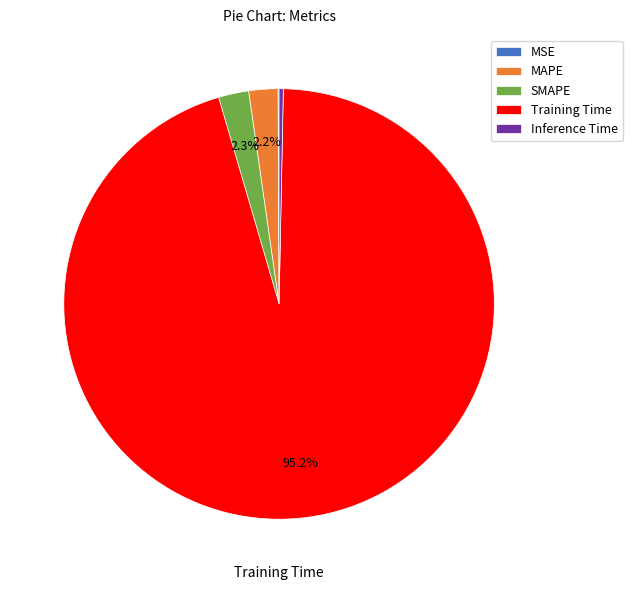

What is the total percentage of MAPE and Training Time?

97.3%